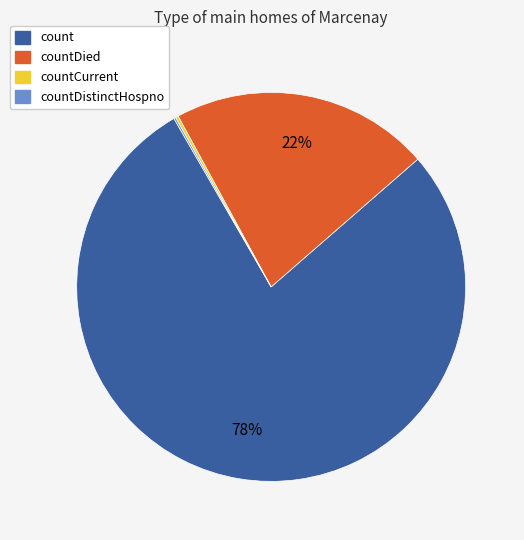

What percentage is the count slice, to the nearest percent?

78%